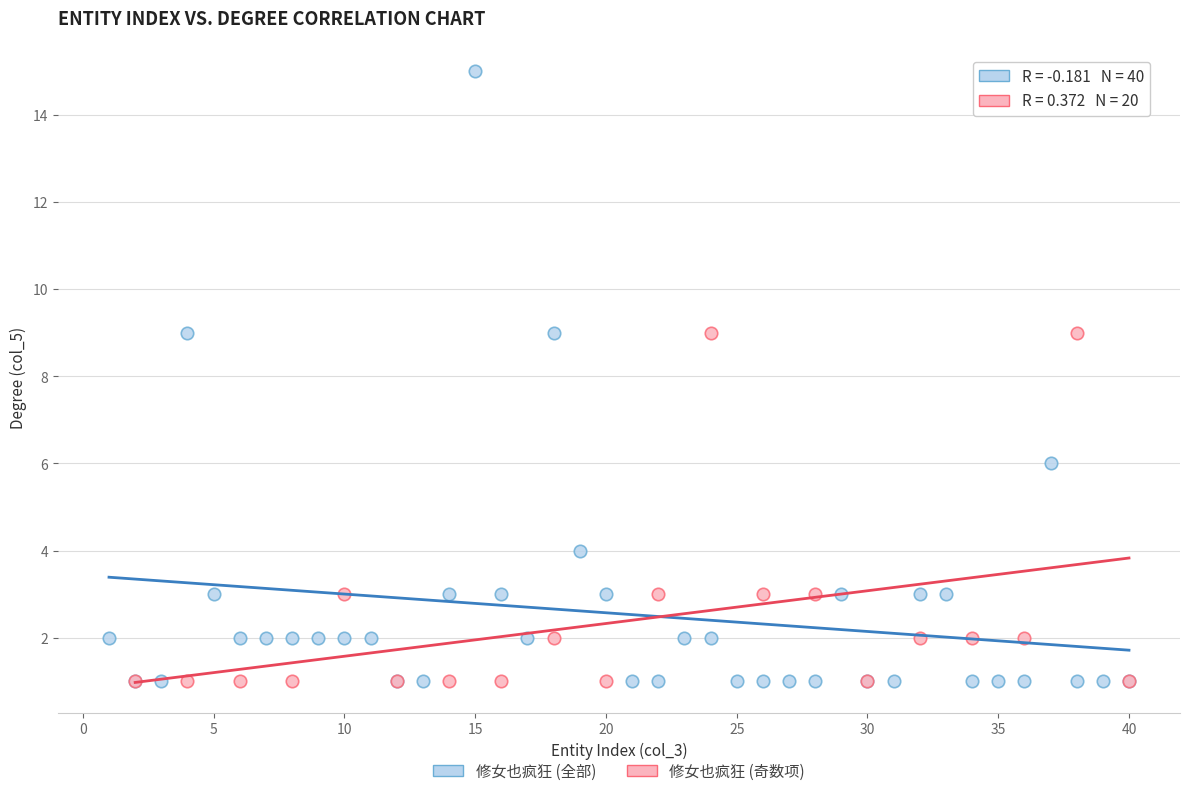

Which series contains the highest Y value?

修女也疯狂 (全部)